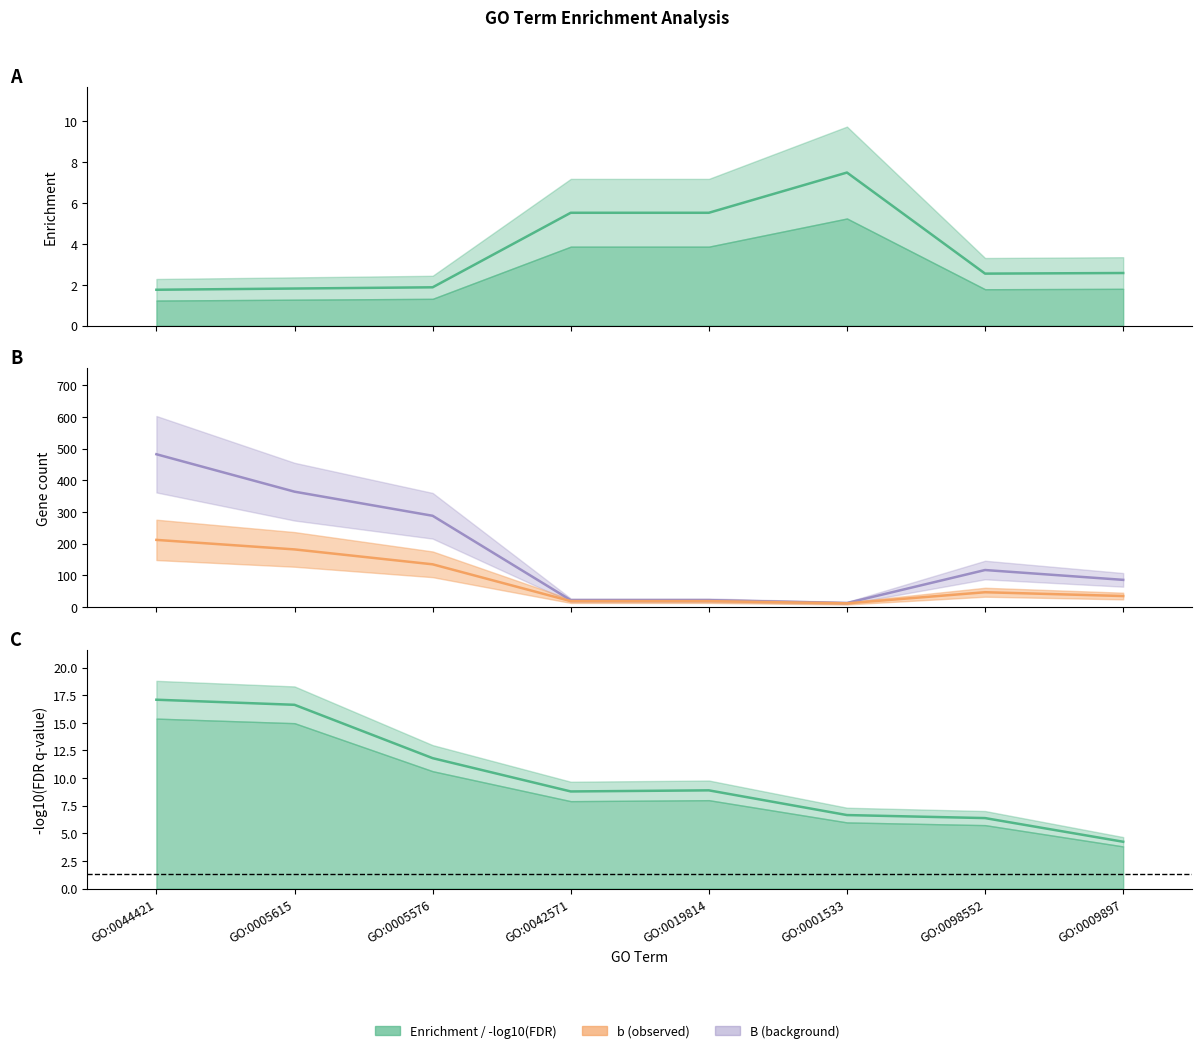

At which label is b (observed) closest to 112?

GO:0005576